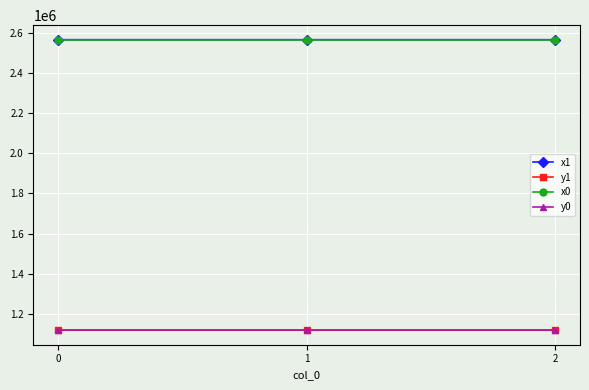

Is this an area chart (filled region under the line)?

No